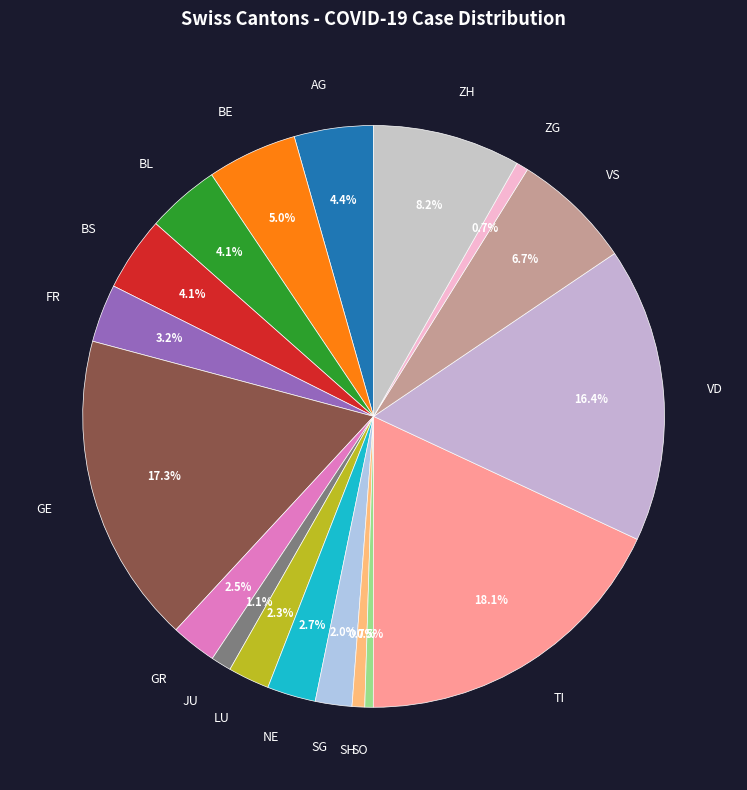

Does SH account for over 50% of the chart?

No